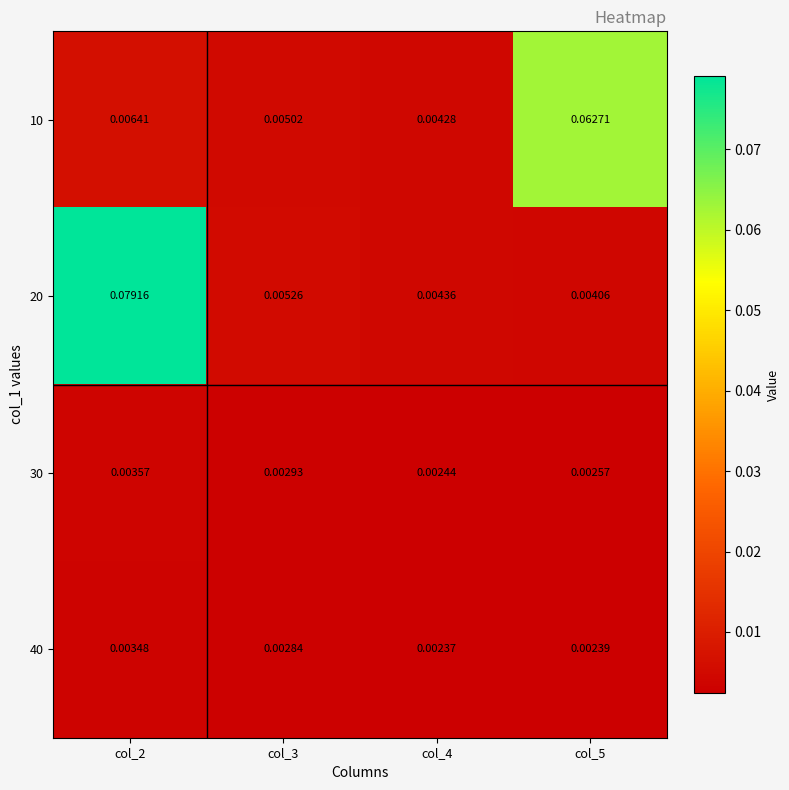

Is the value of 20 at col_2 greater than the value of 30 at col_4?

Yes